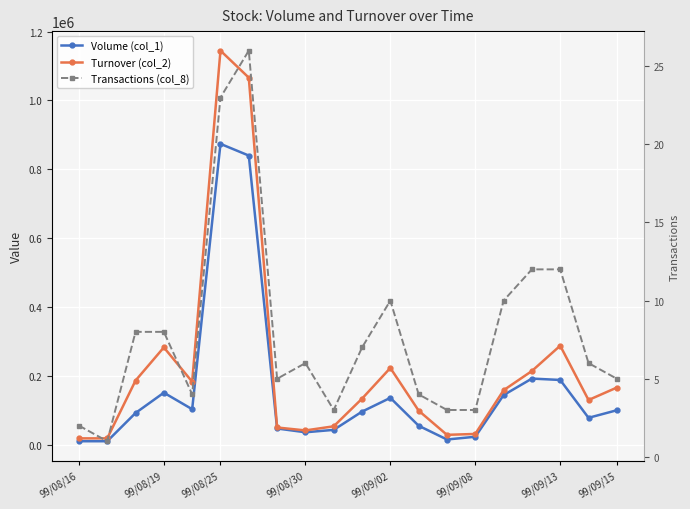

What is the value of the Turnover (col_2) point at the 17th from the left?

214040